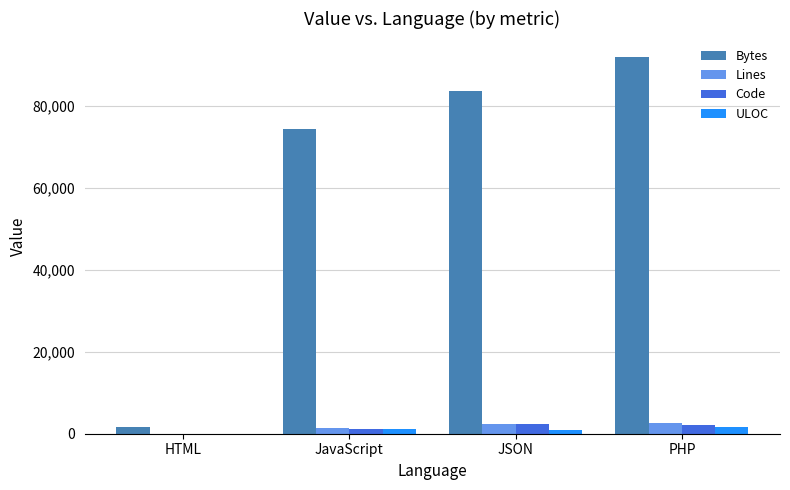

True or false: Lines has a value of 2367 at JSON.

True